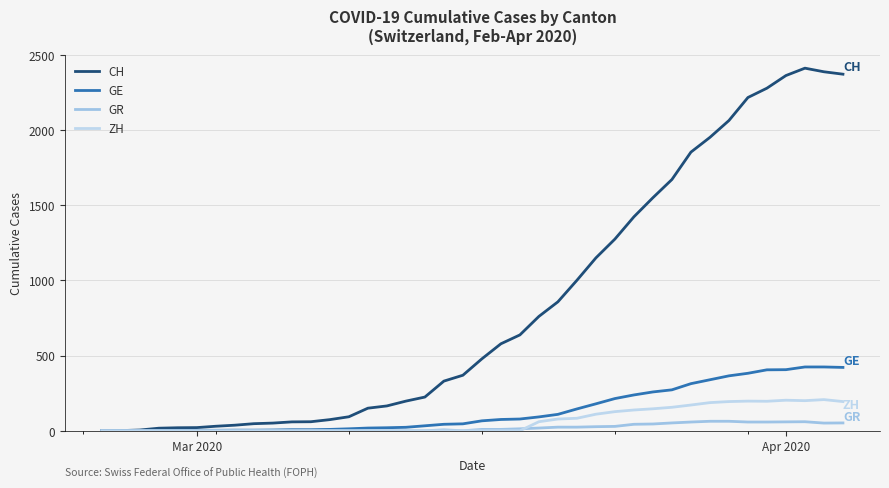

How many intersections are there between GR and ZH?

1